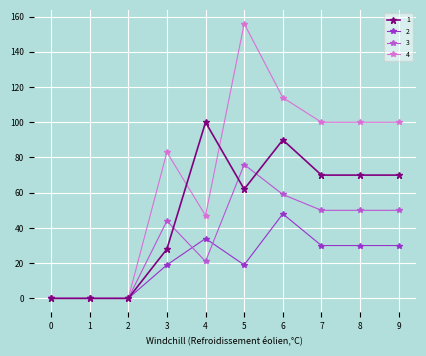

How many lines are shown in the chart?

4